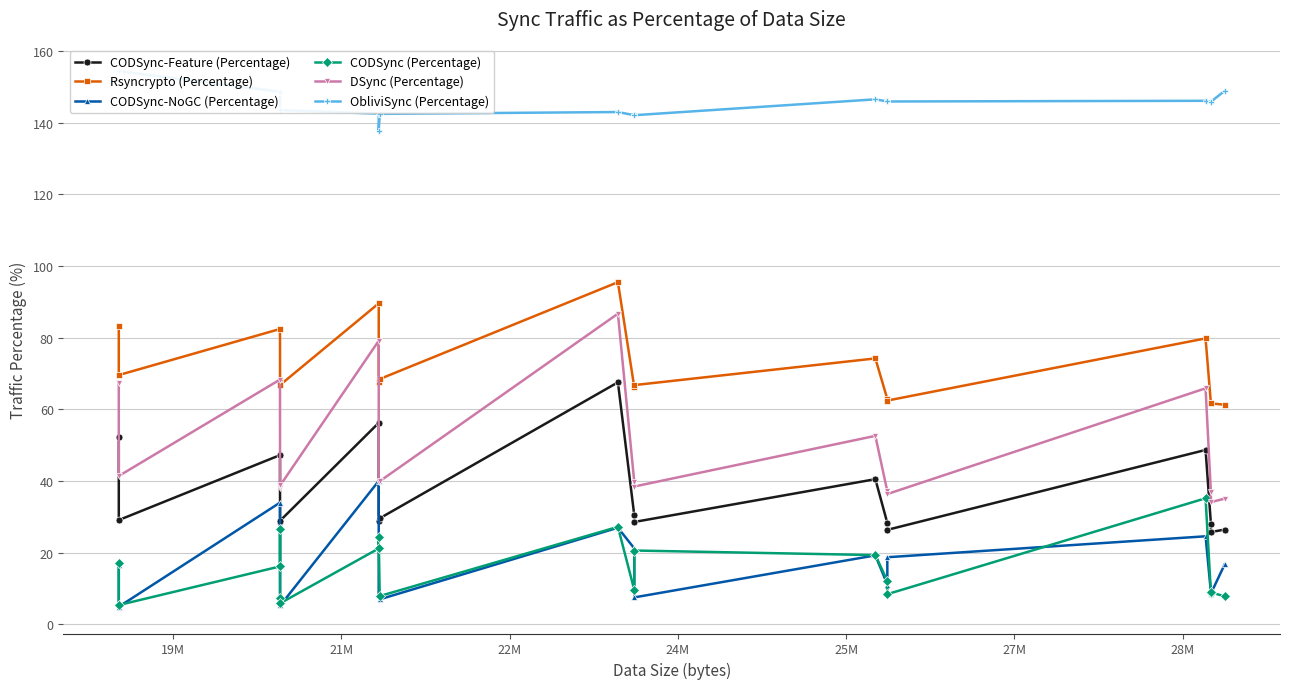

True or false: ObliviSync (Percentage) and Rsyncrypto (Percentage) cross at least once.

False